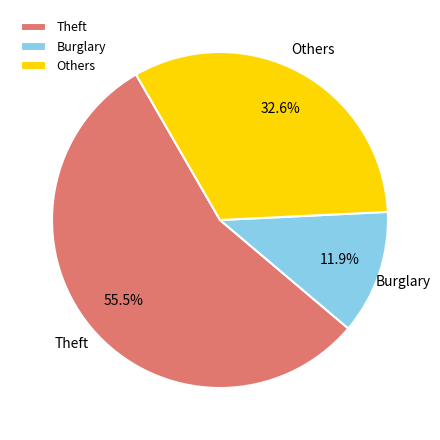

To the nearest percent, what is the average slice percentage?

33%